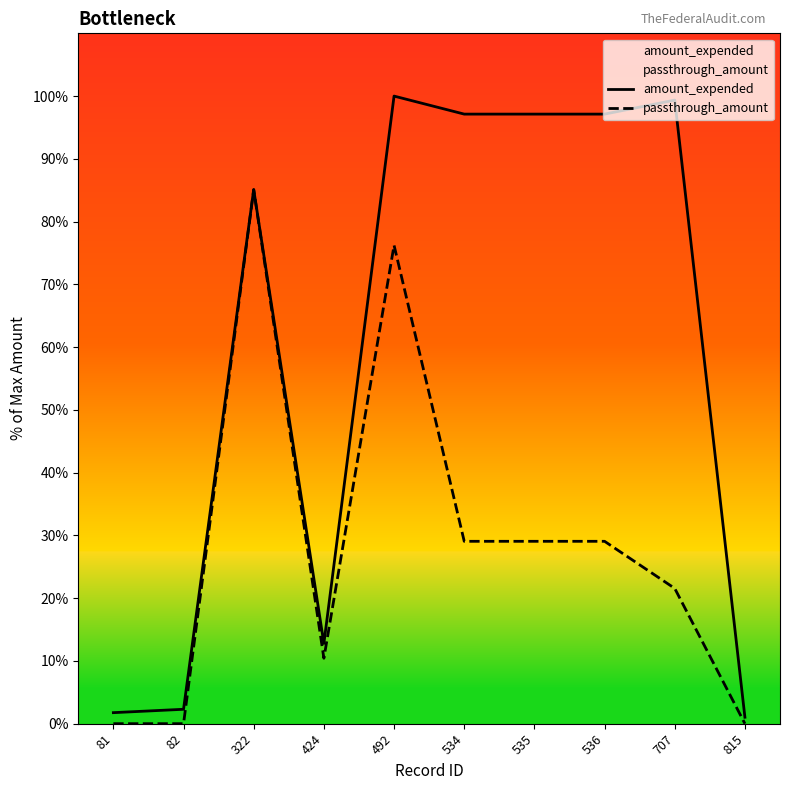

Between 81 and 536, which is larger?

536